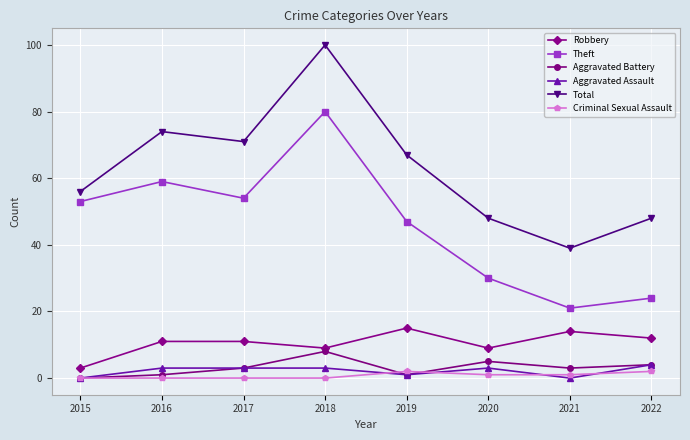

What is the value of the Total point at the 7th from the left?

39